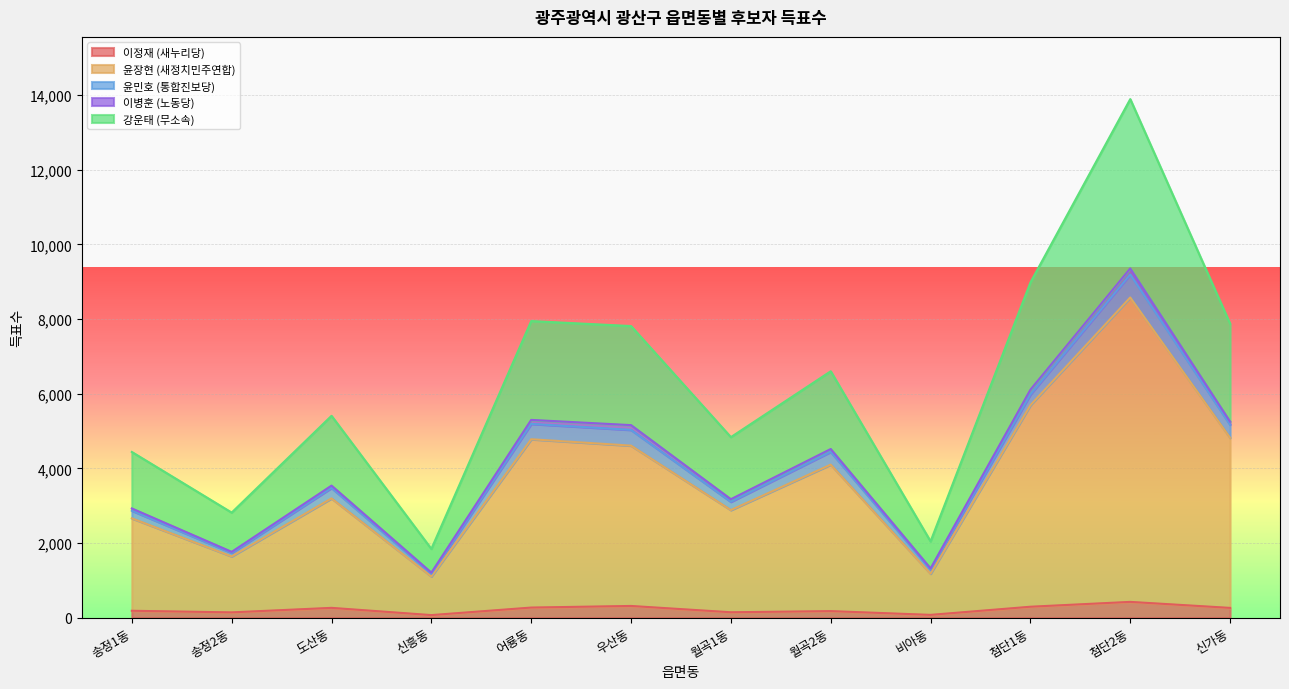

At how many categories does at least one series exceed 1537?

12